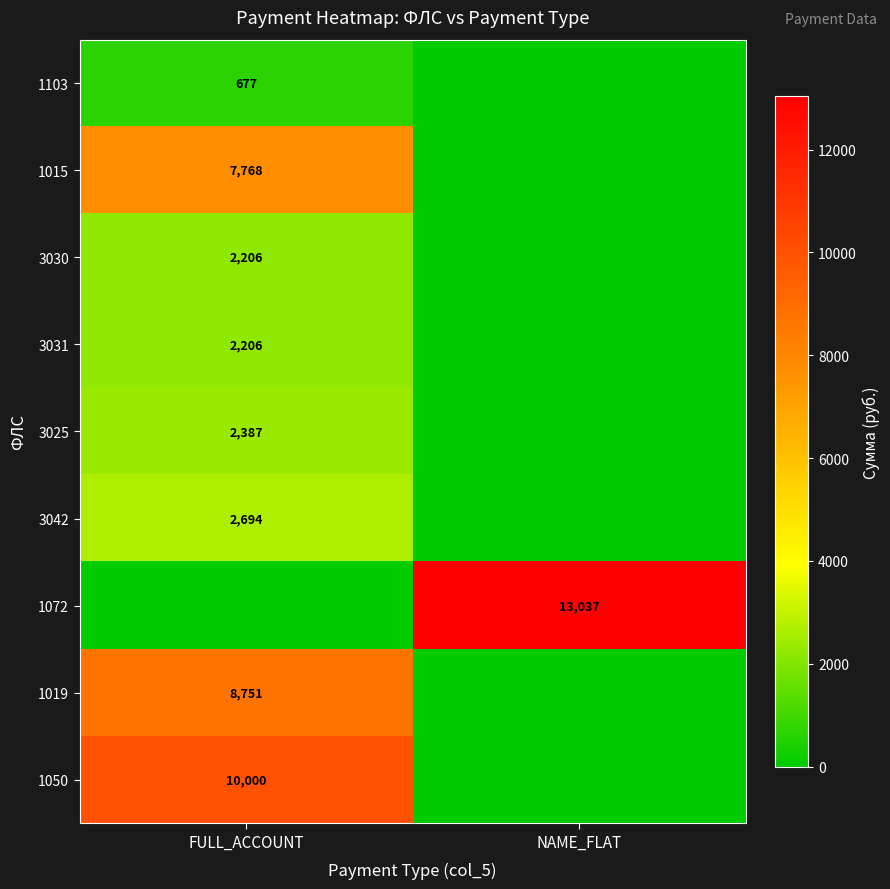

What is the total value across all series at NAME_FLAT?

13037.0